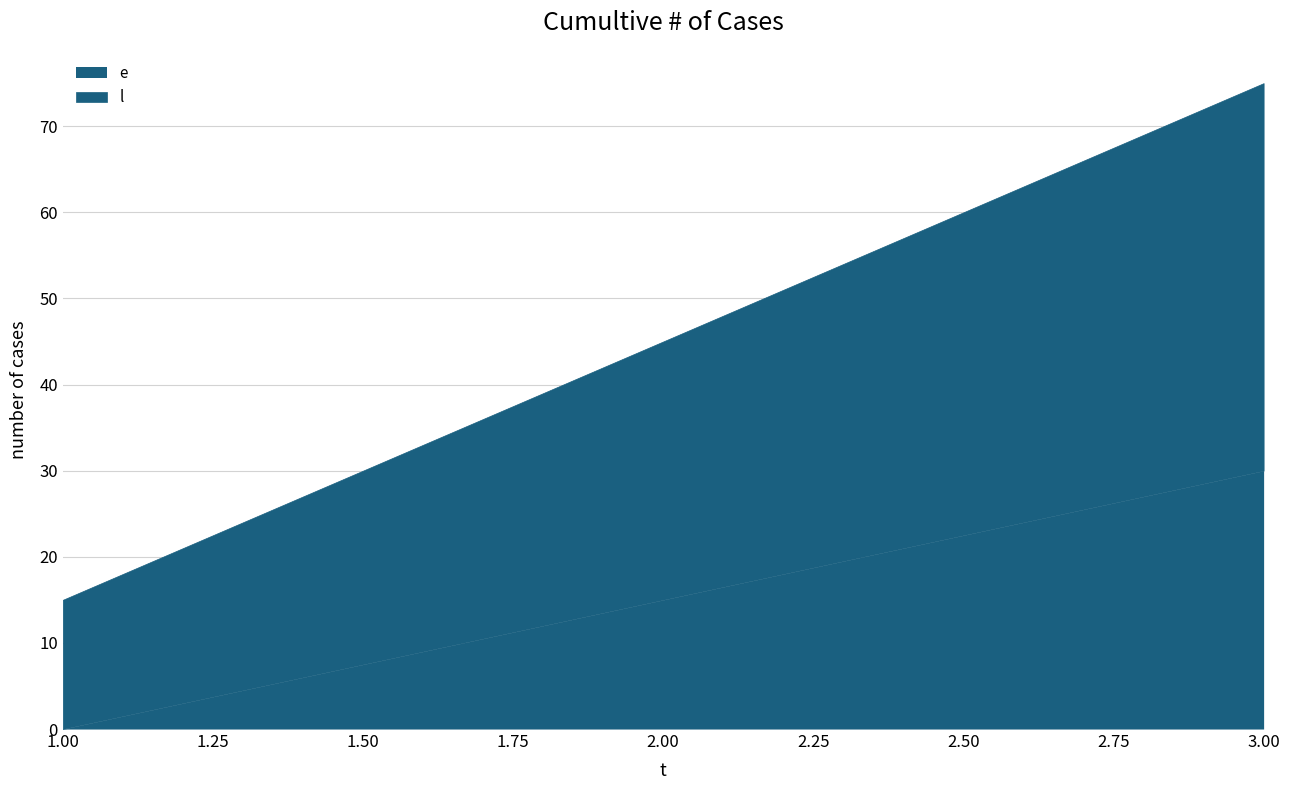

At which label does e first exceed 15?

3